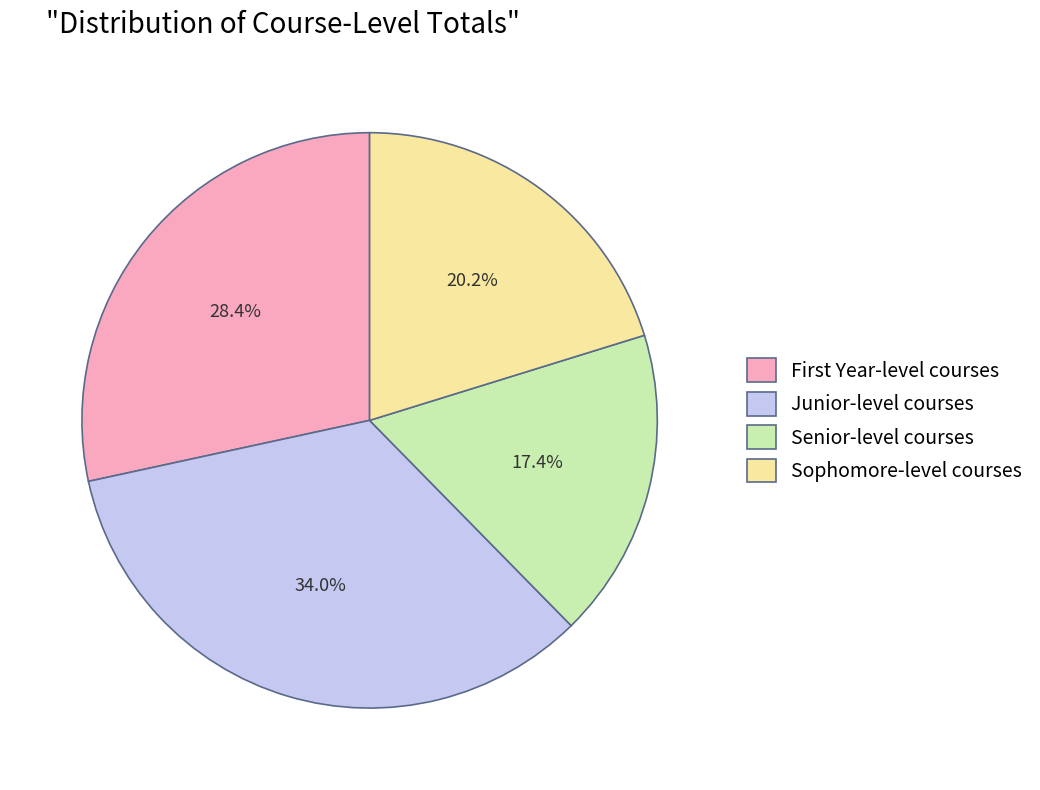

Is it true that Senior-level courses is 17% of the pie?

True